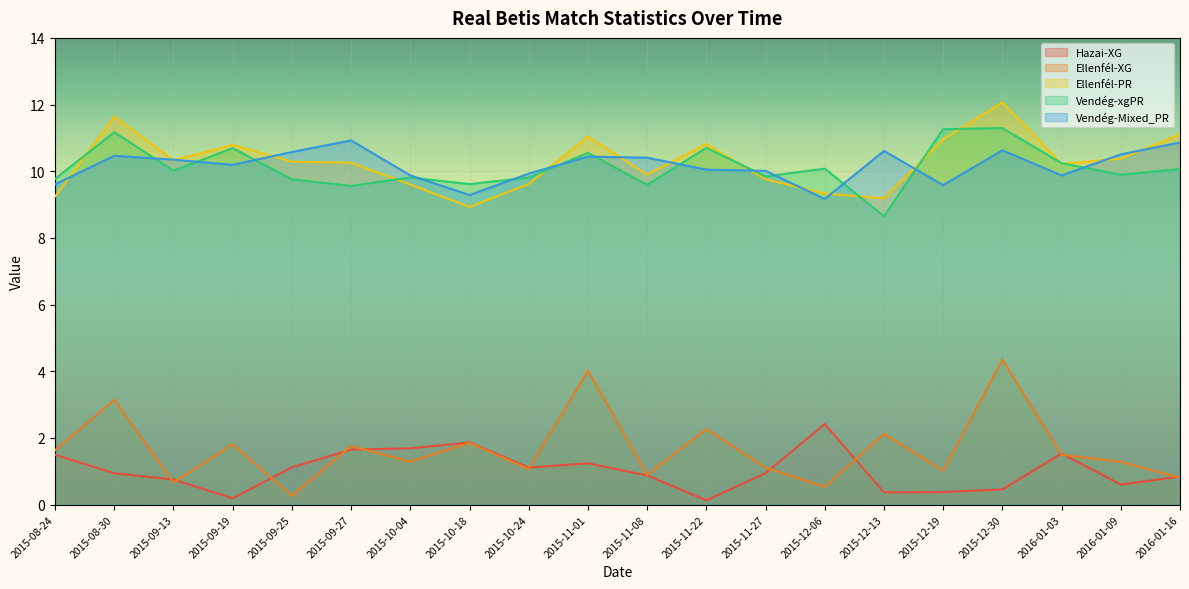

What is the highest value of the Hazai-XG series?

2.4